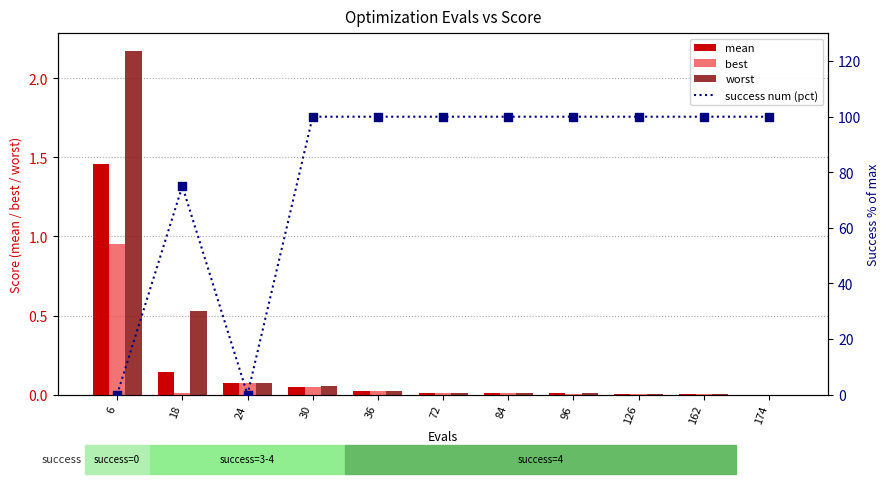

Is the value of success num (pct) at 36 greater than the value of worst at 72?

Yes